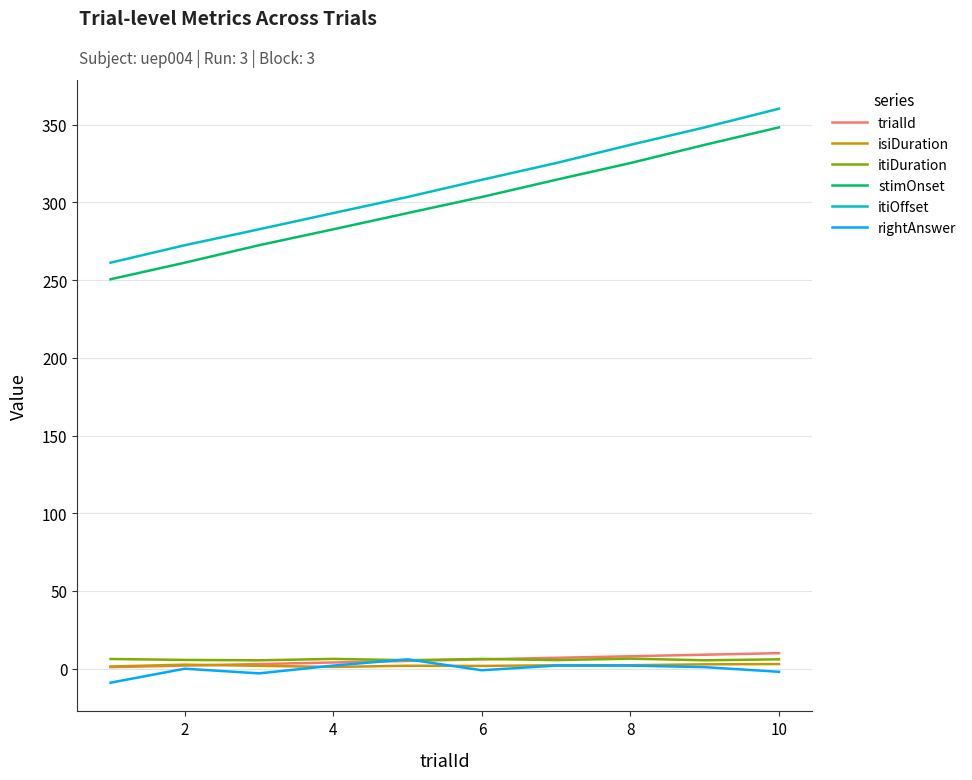

How many lines are shown in the chart?

6